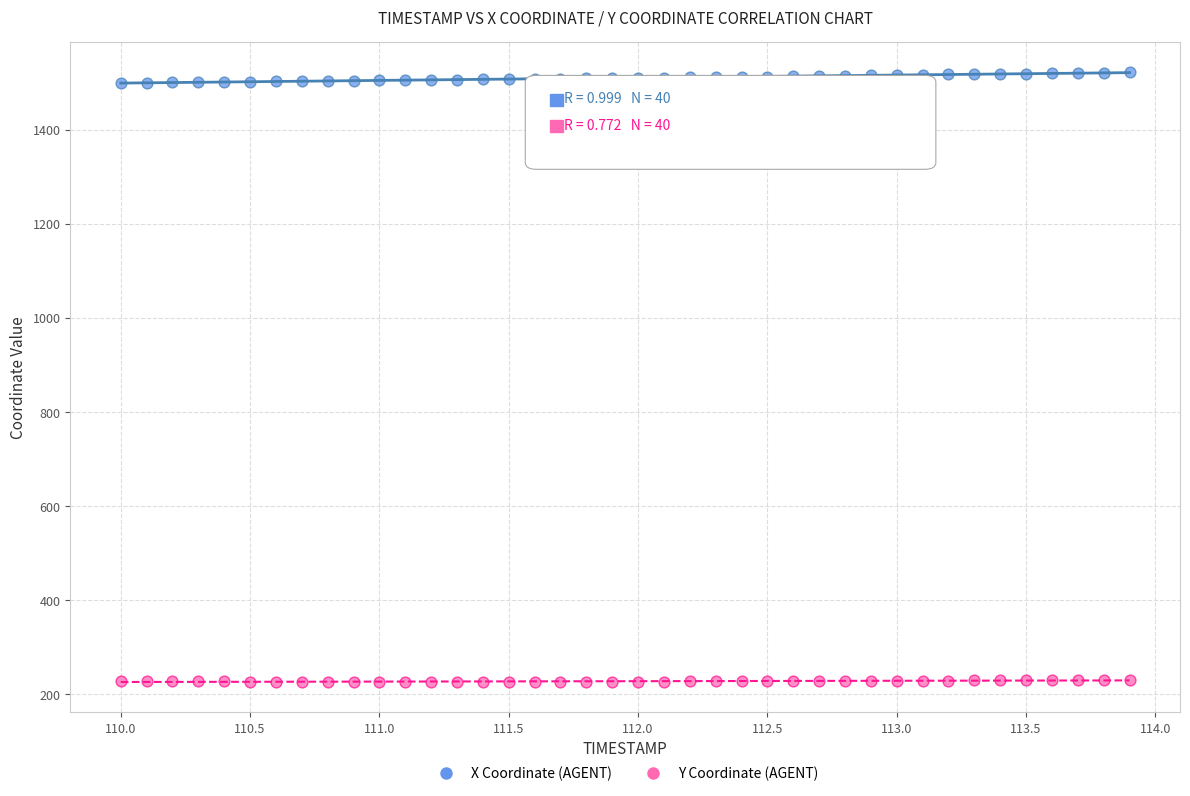

Across all data points, what is the range of X values (max minus min)?

3.9